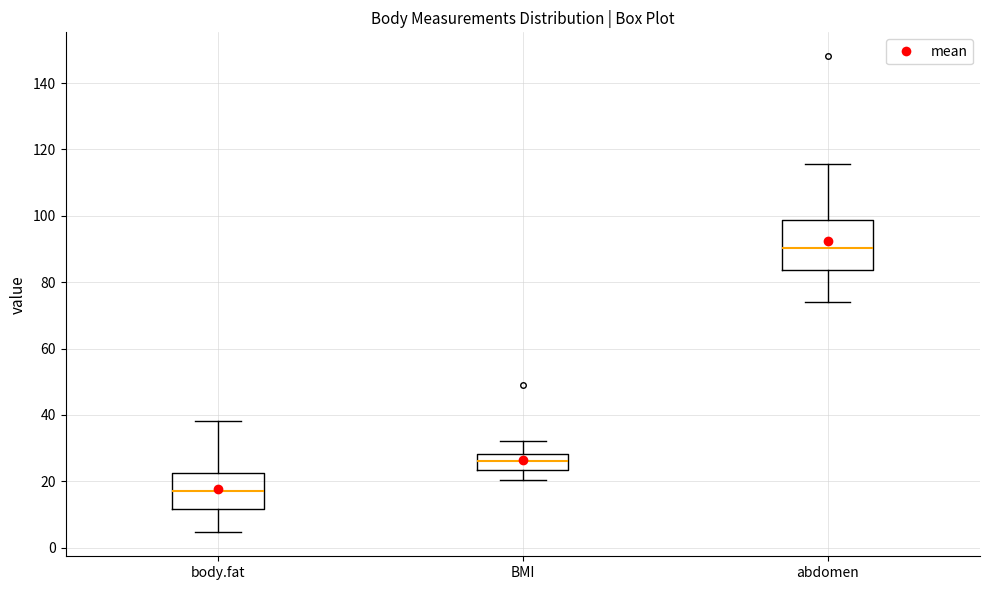

Which box has the lowest median line?

body.fat